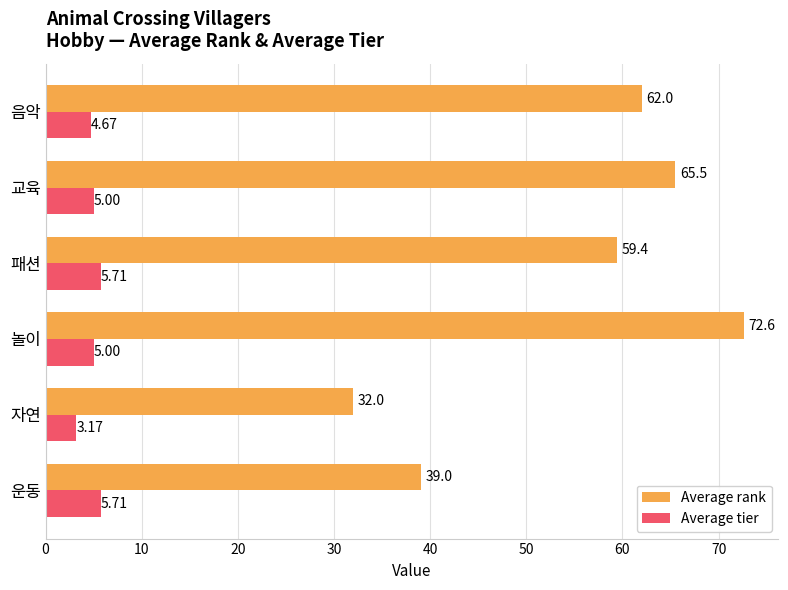

Which series changed the most between 놀이 and 음악?

Average rank